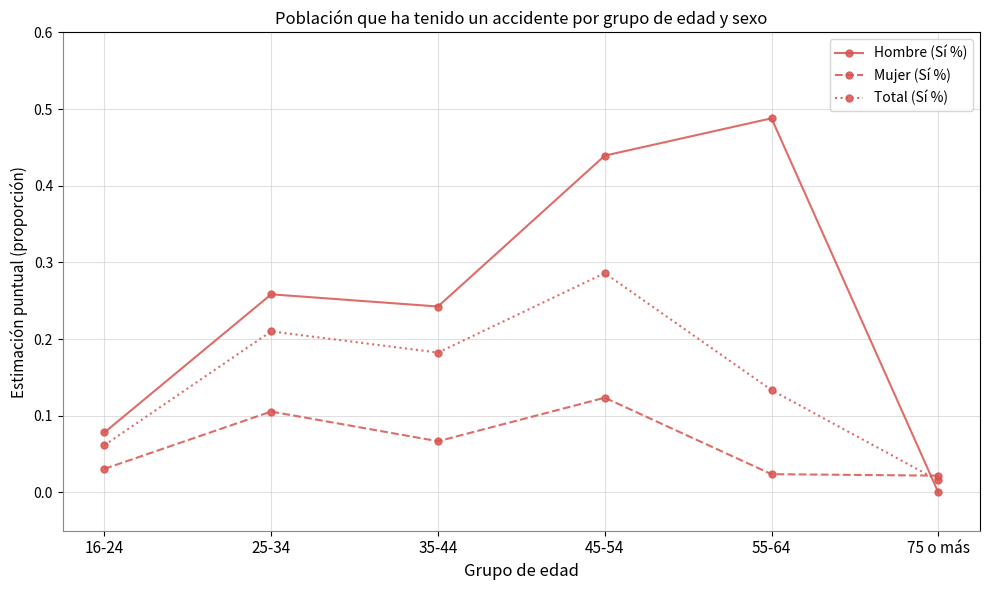

What is the label of the 2nd point from the right?

55-64